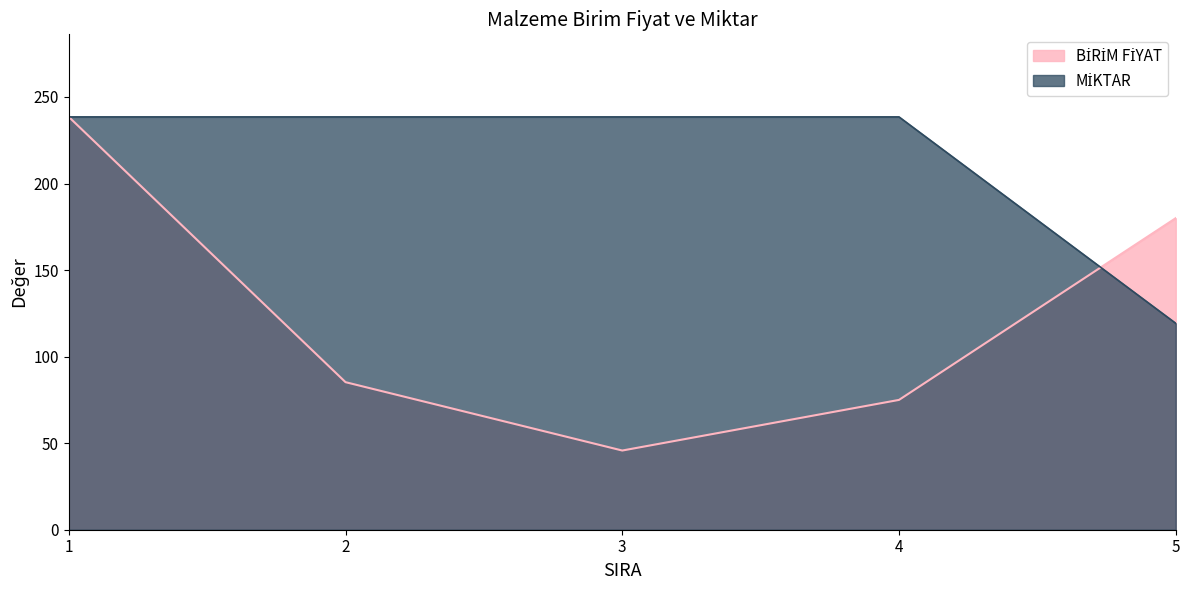

What is the sum of all MİKTAR values?

1073.2